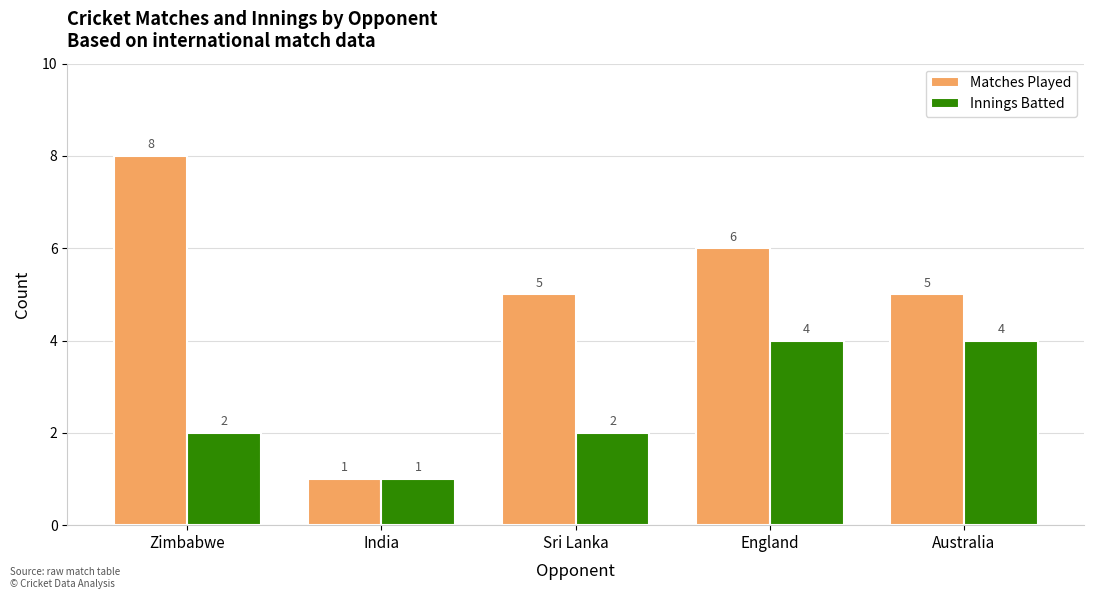

List the series in order of their peak value, lowest first.

Innings Batted, Matches Played